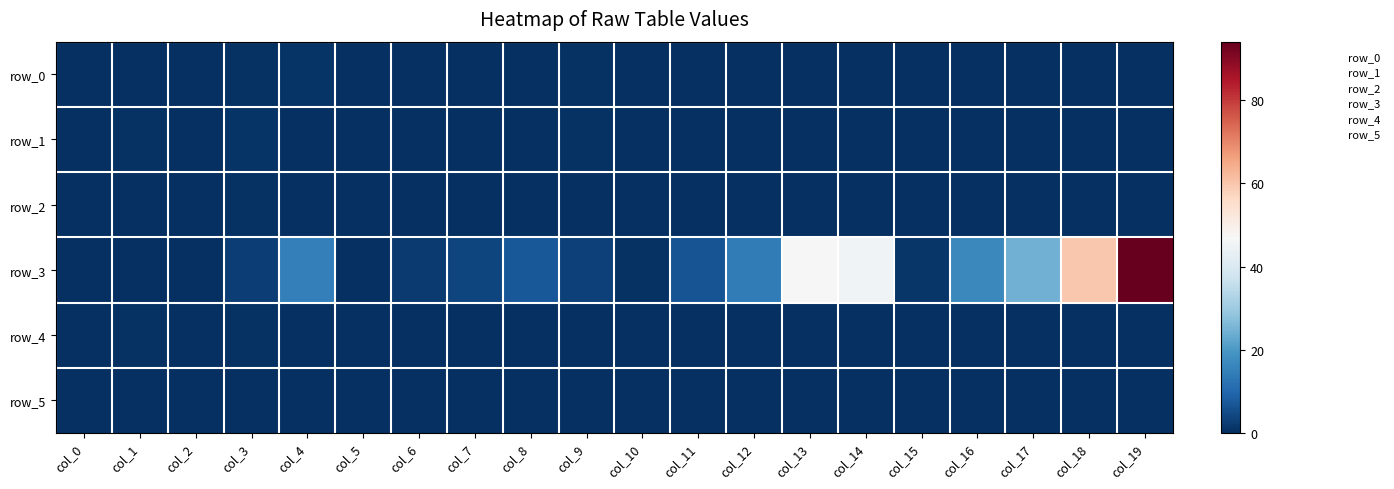

What is the total value across all series at col_8?

7.8